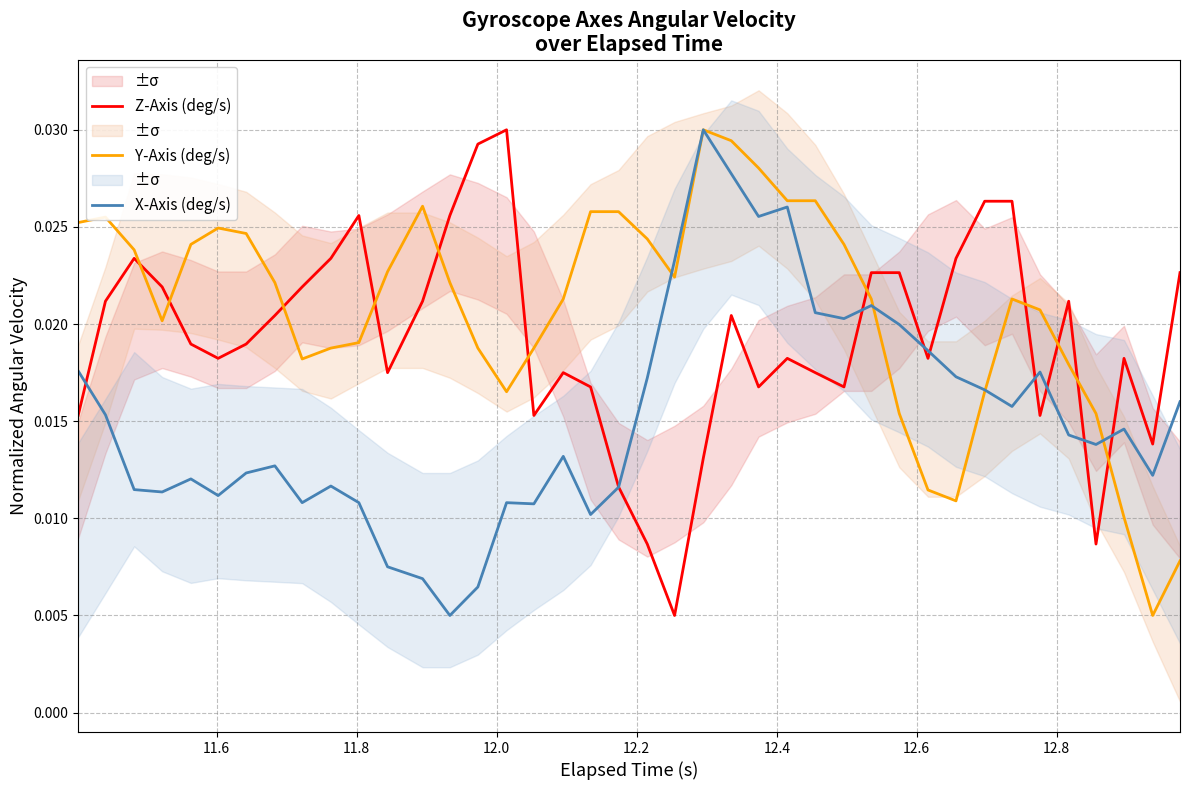

Which series has the largest total across all categories?

Y-Axis (deg/s)